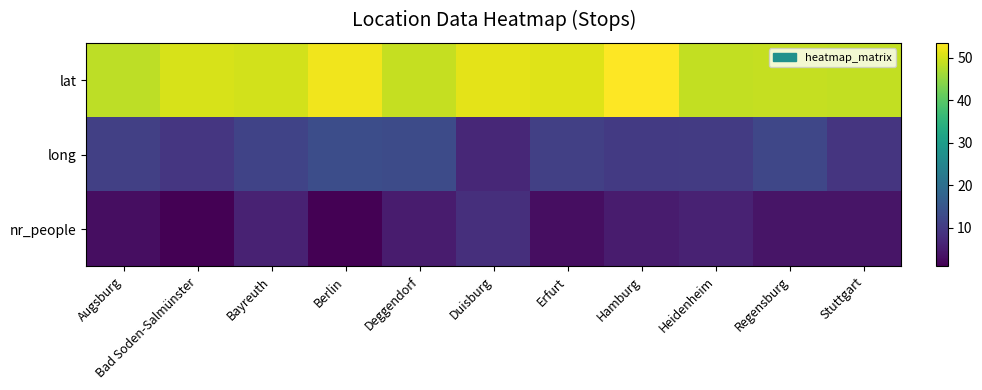

At how many categories does at least one series exceed 41?

11